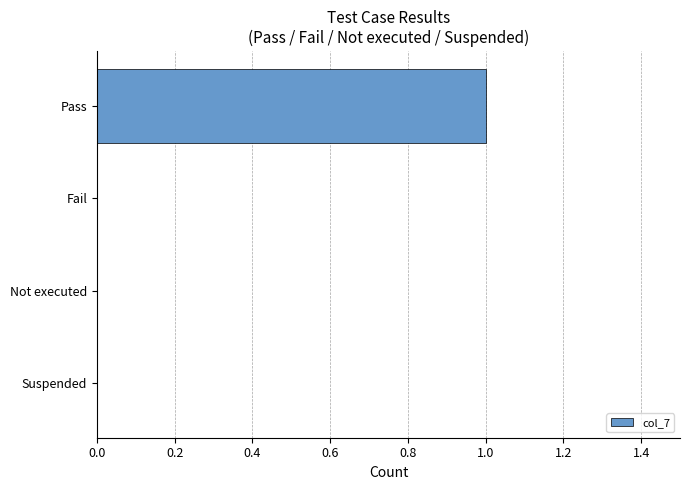

Is it true that the value at Fail is 0?

True